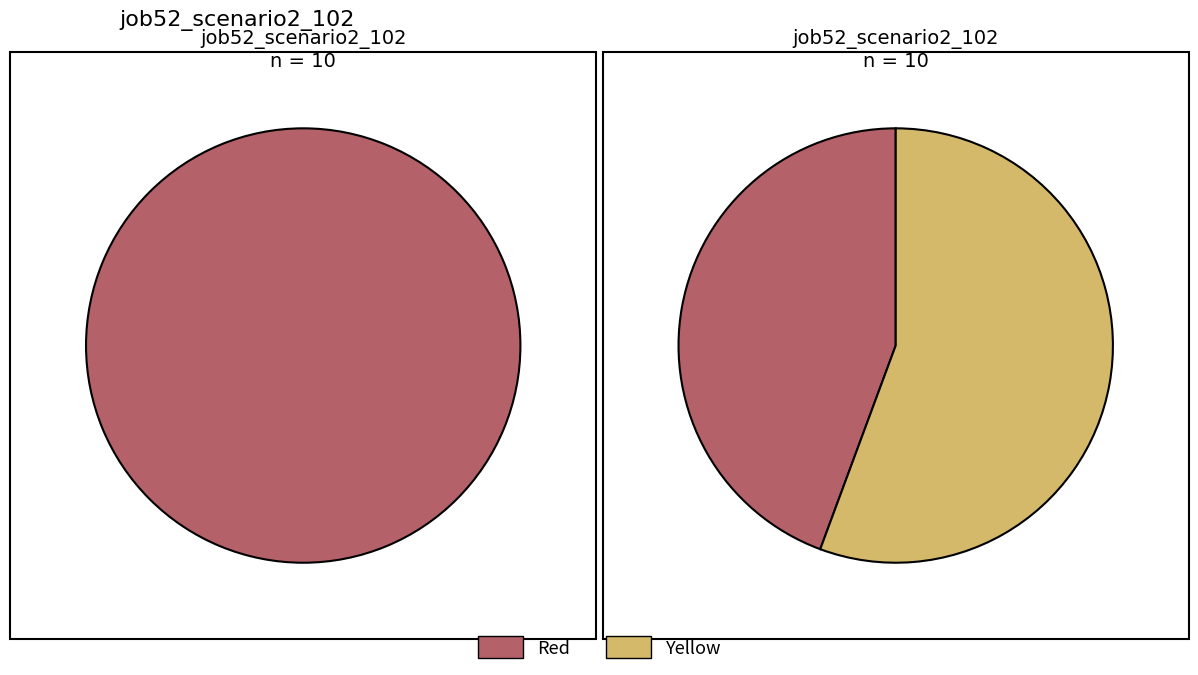

The B14 slice represents 26% of the pie. True or false?

False